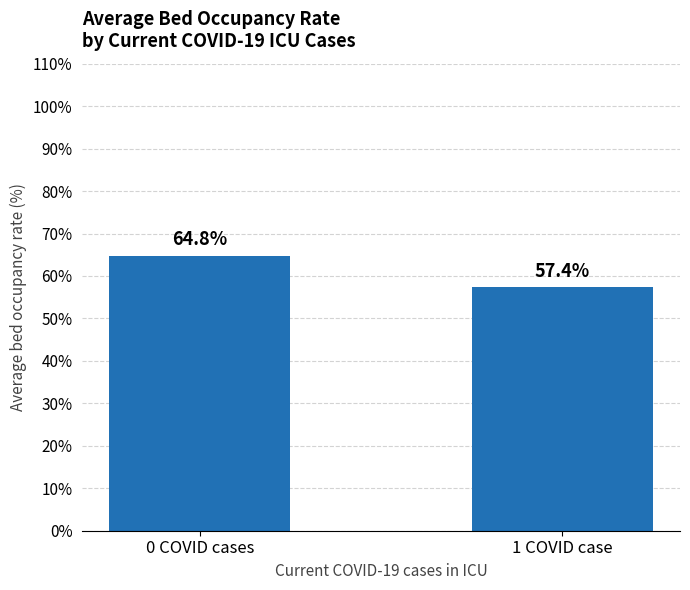

Between 1 COVID case and 0 COVID cases, which is larger?

0 COVID cases